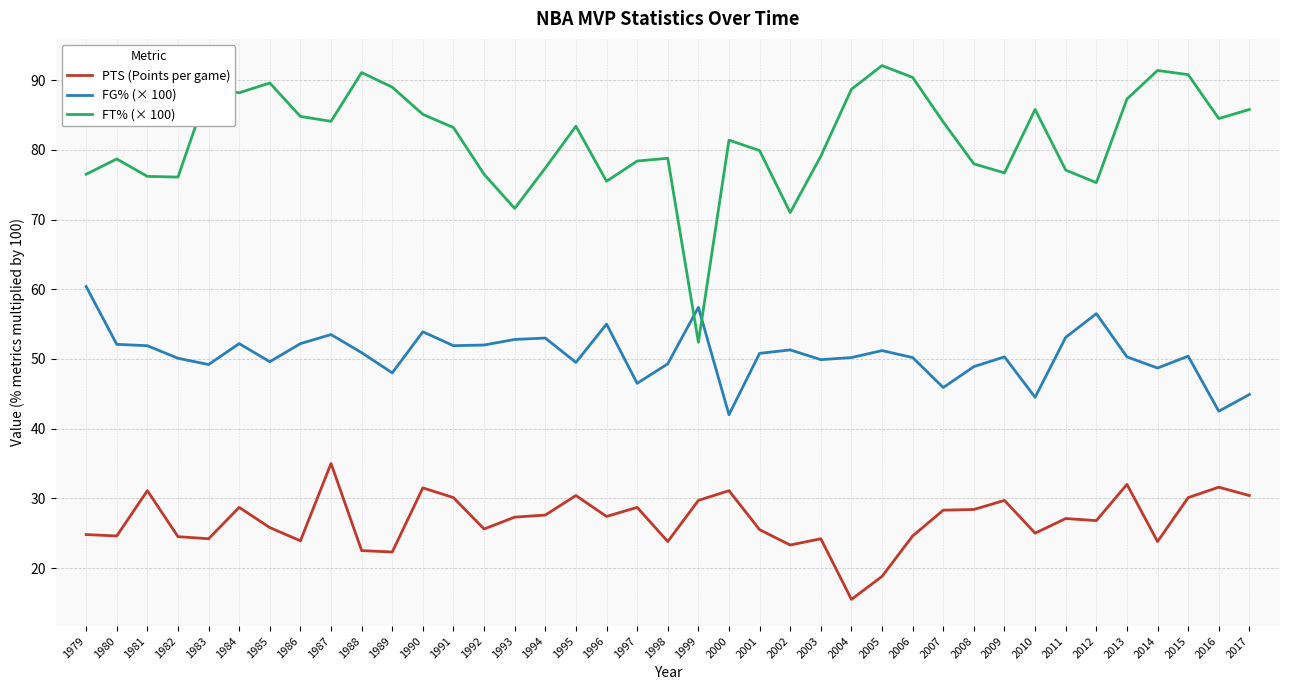

What is the difference between the second highest and second lowest values in the PTS (Points per game) series?

13.2